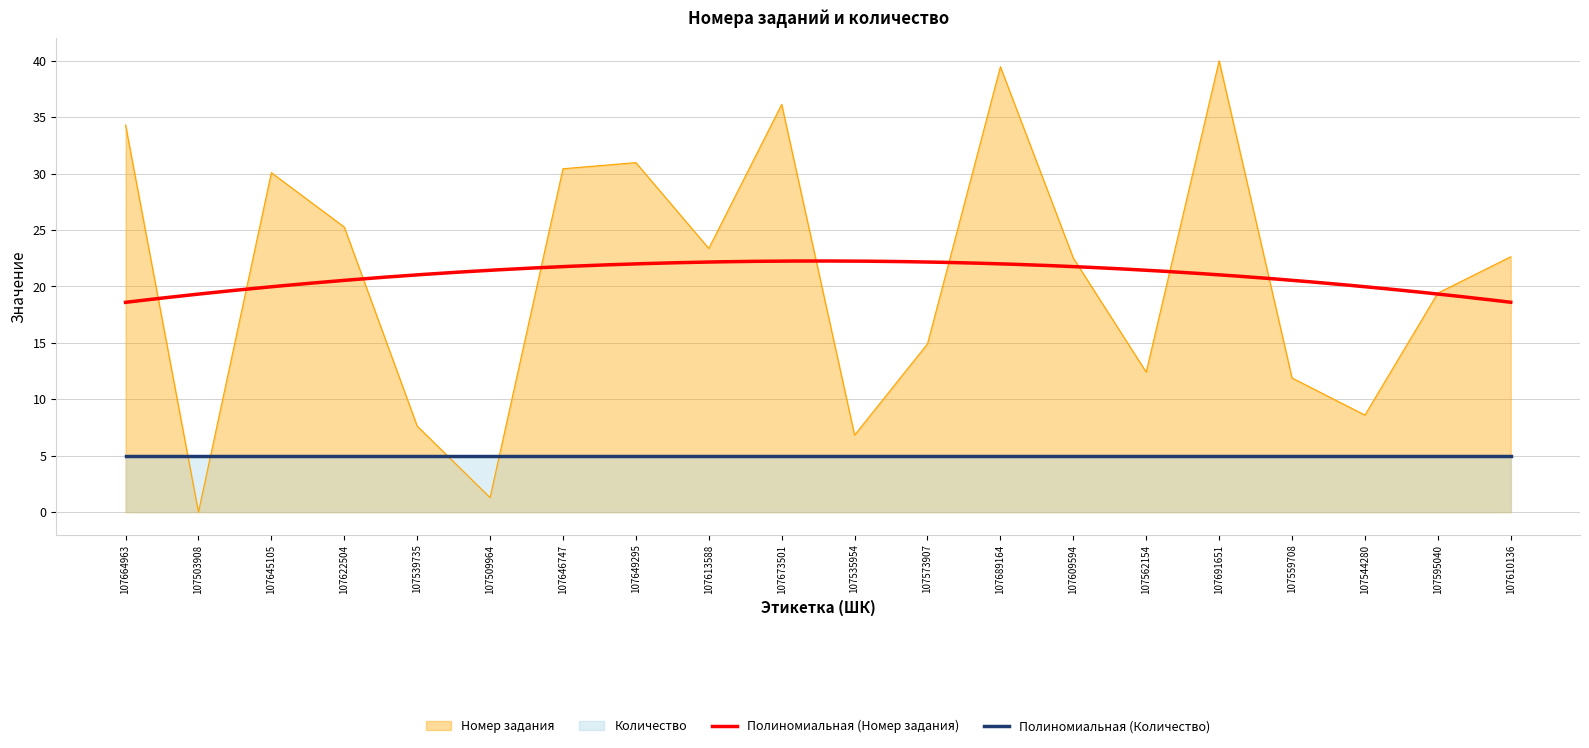

True or false: the data shows 46.5 at 107646747.

False